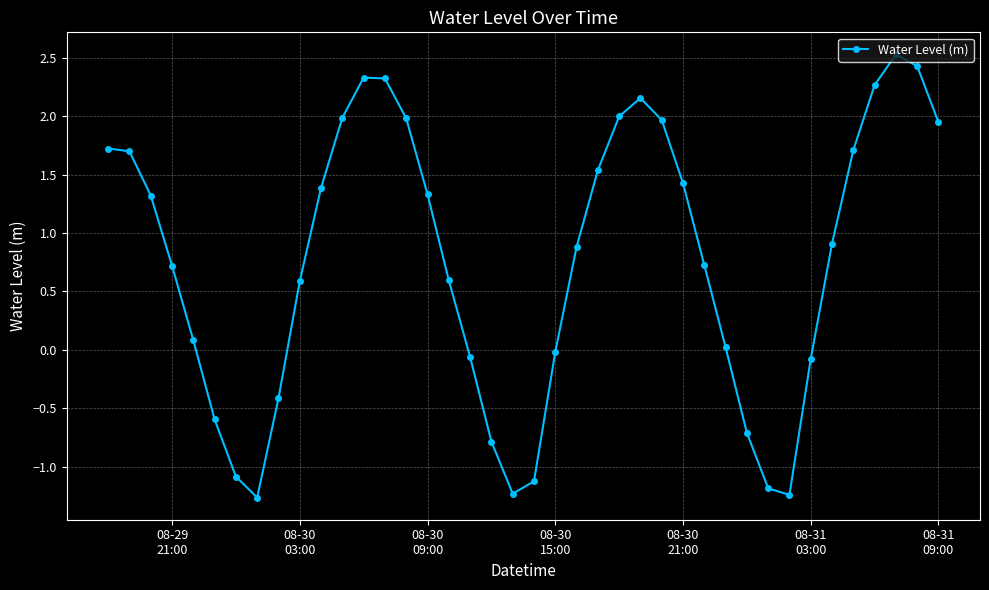

What is the smallest value displayed?

-1.3